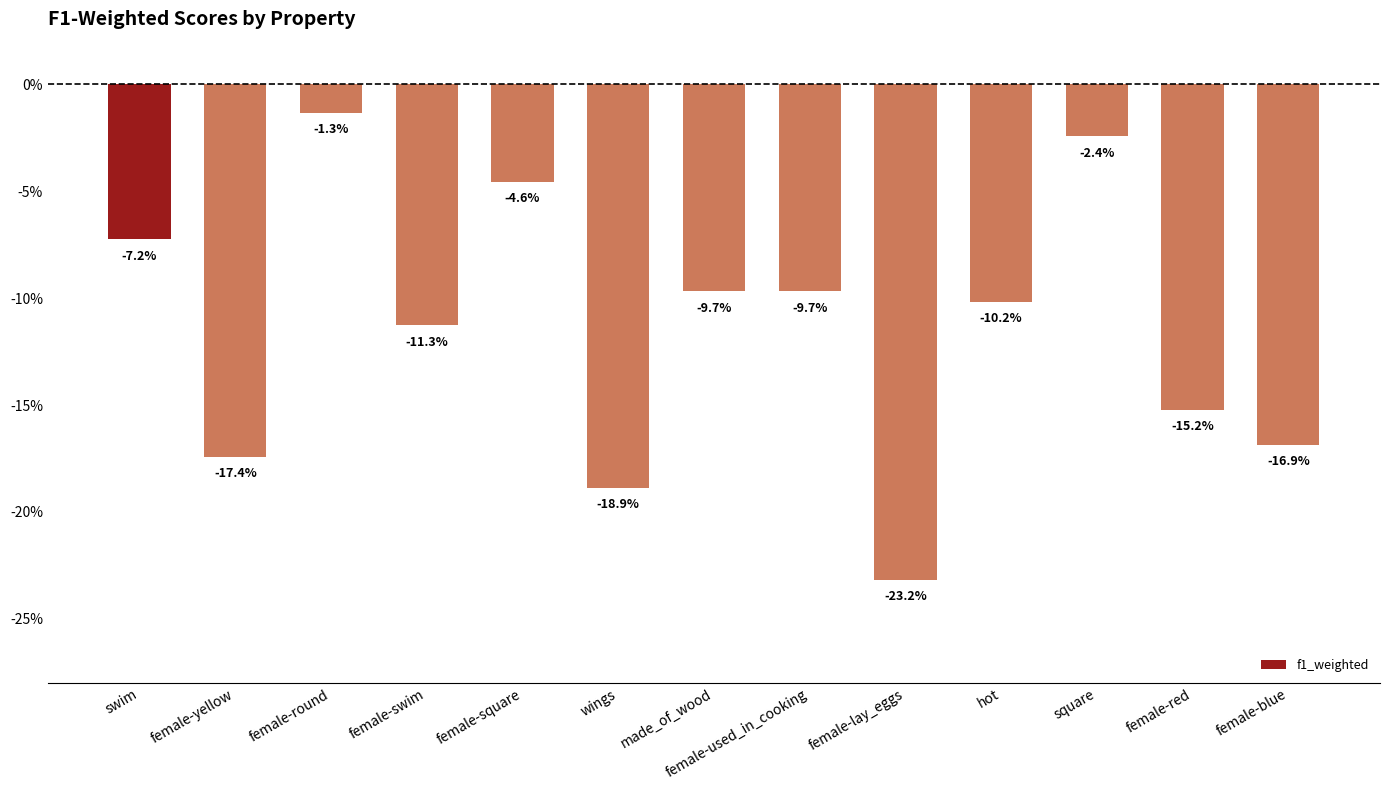

Are the bars horizontal?

No